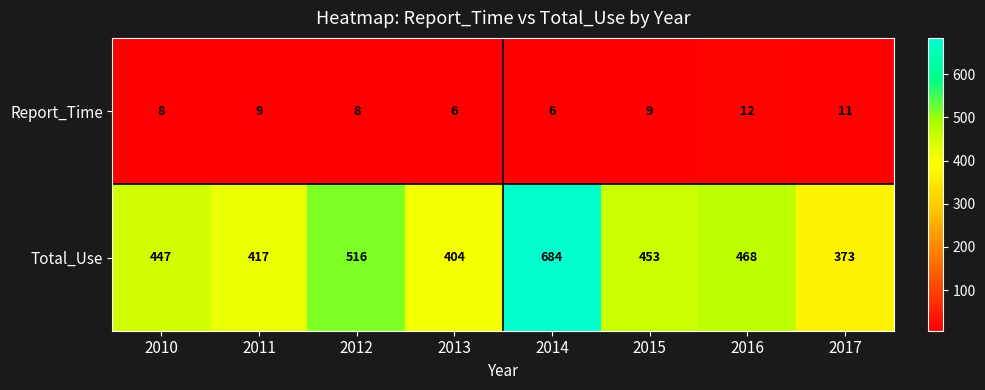

At which category is the sum across all series the highest?

2014